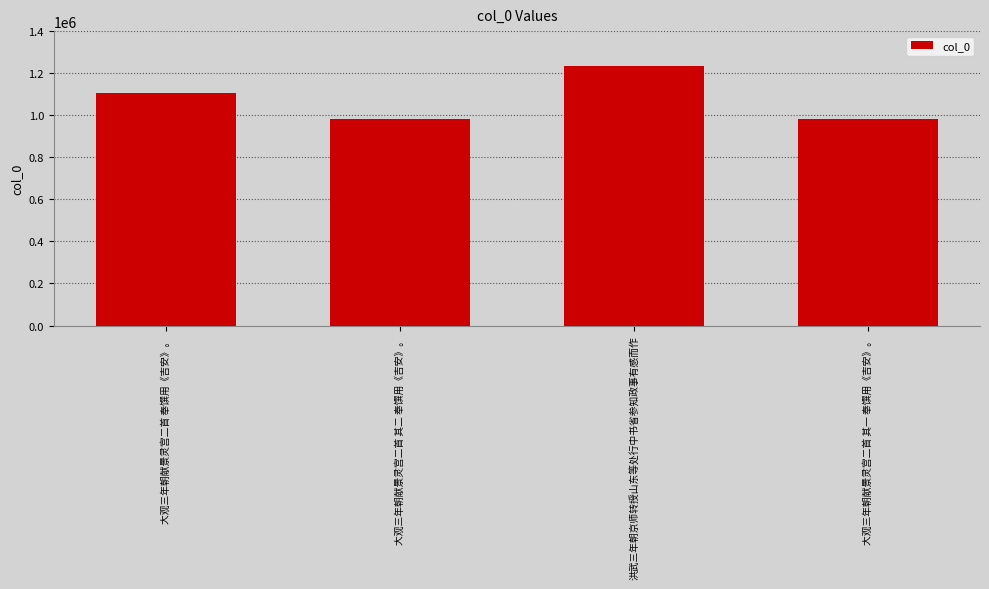

The value at 大观三年朝献景灵宫二首 奉馔用《吉安》。 is 1104634. True or false?

True